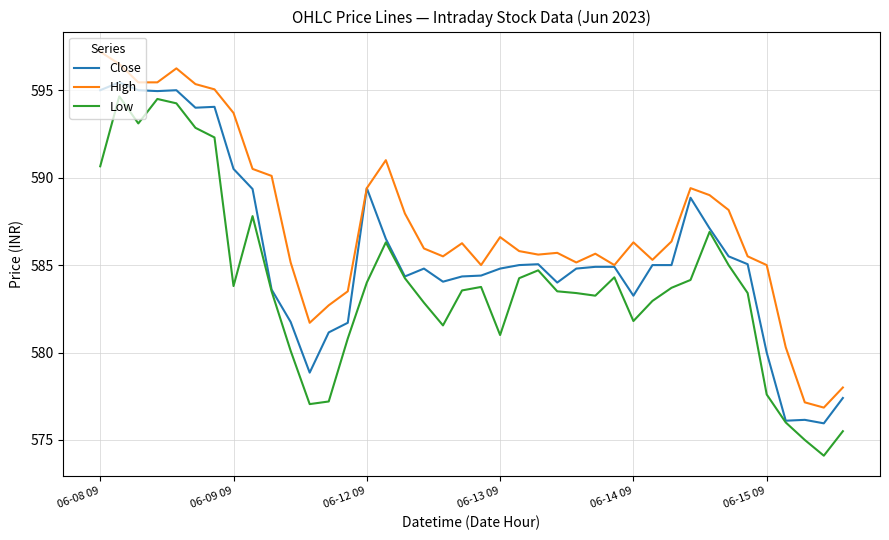

Rank the series by their average value, from highest to lowest.

High, Close, Low